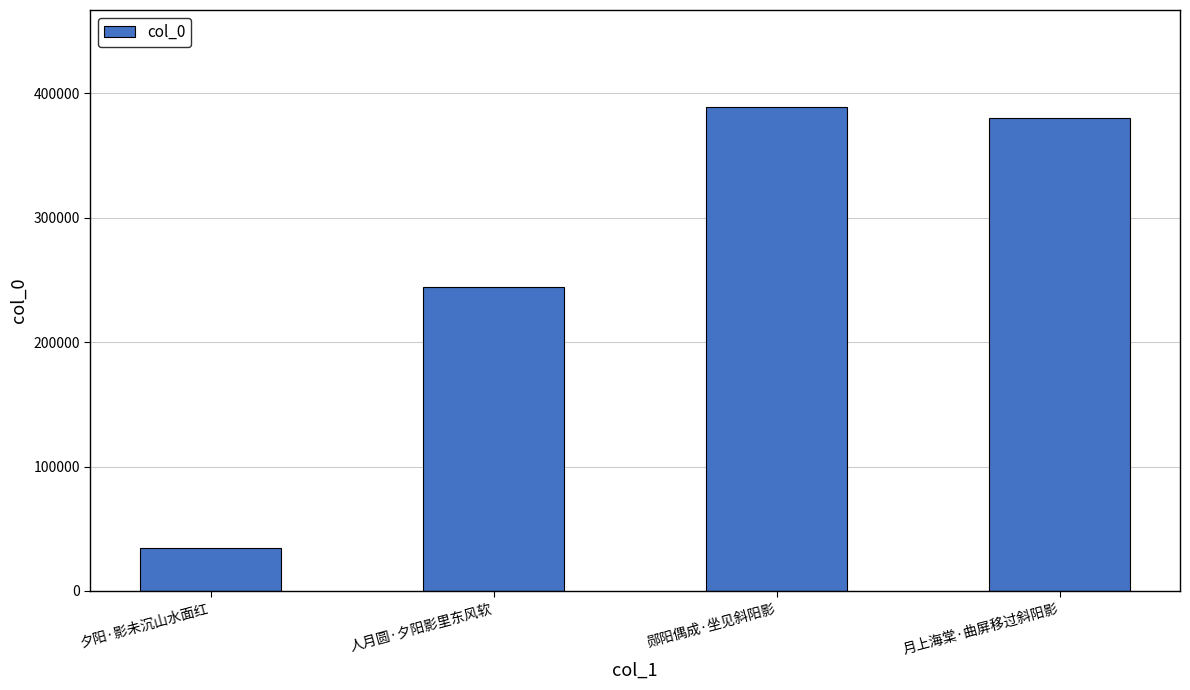

Reading left to right, extract all data points from this chart.

34677	244452	388917	380117